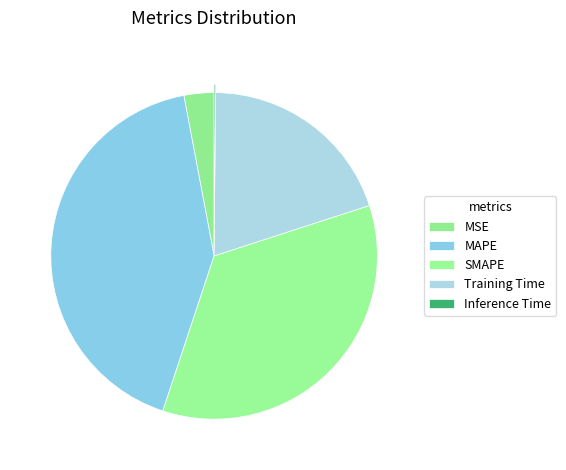

How many segments does this pie chart have?

5